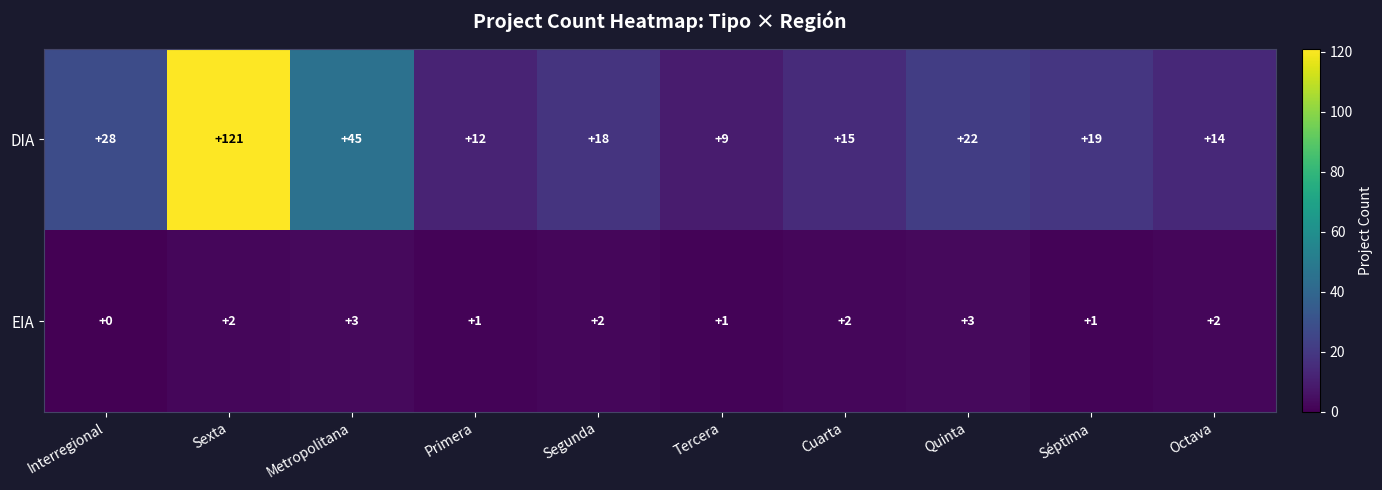

What value does the DIA series have at Quinta?

22